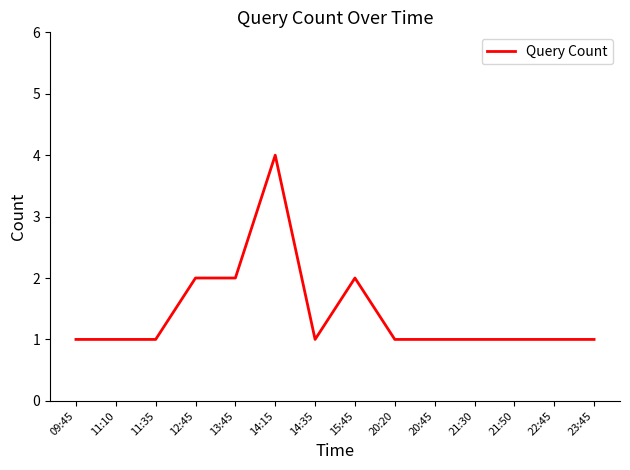

What is the difference between the values at 21:30 and 15:45?

1